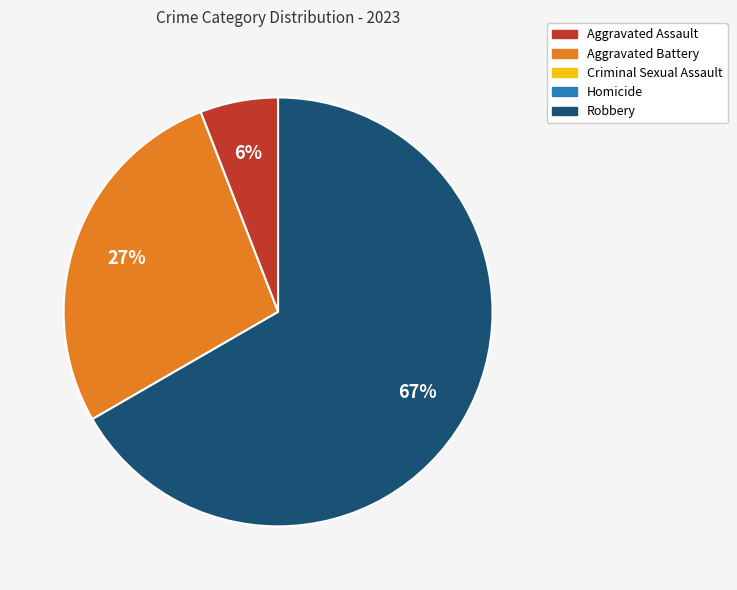

To the nearest percent, what is the average slice percentage?

33%